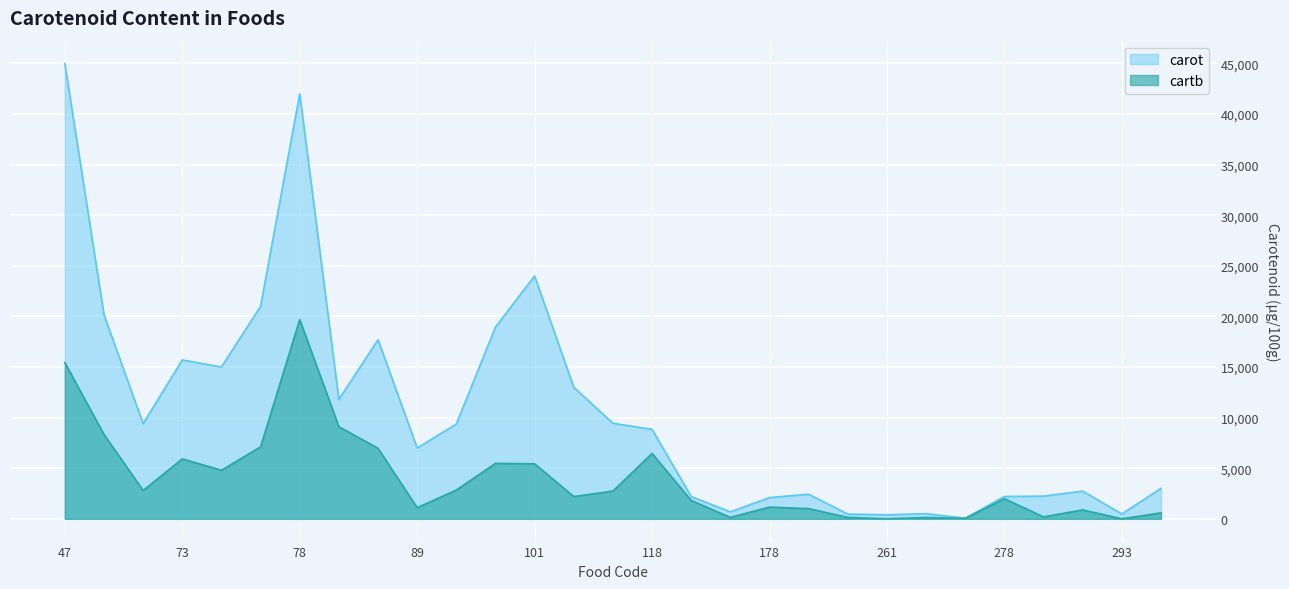

Does the chart display data point markers on the line(s)?

No